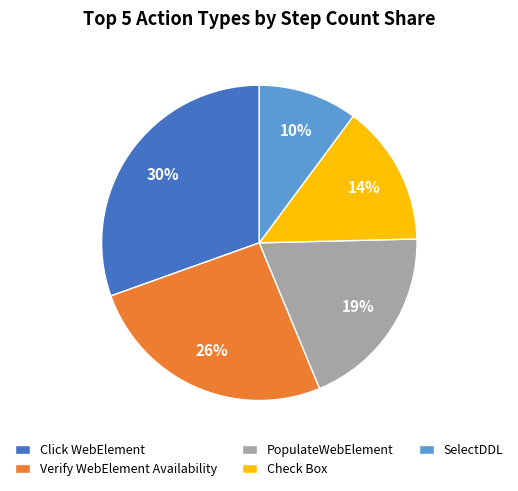

The Check Box slice represents 27% of the pie. True or false?

False